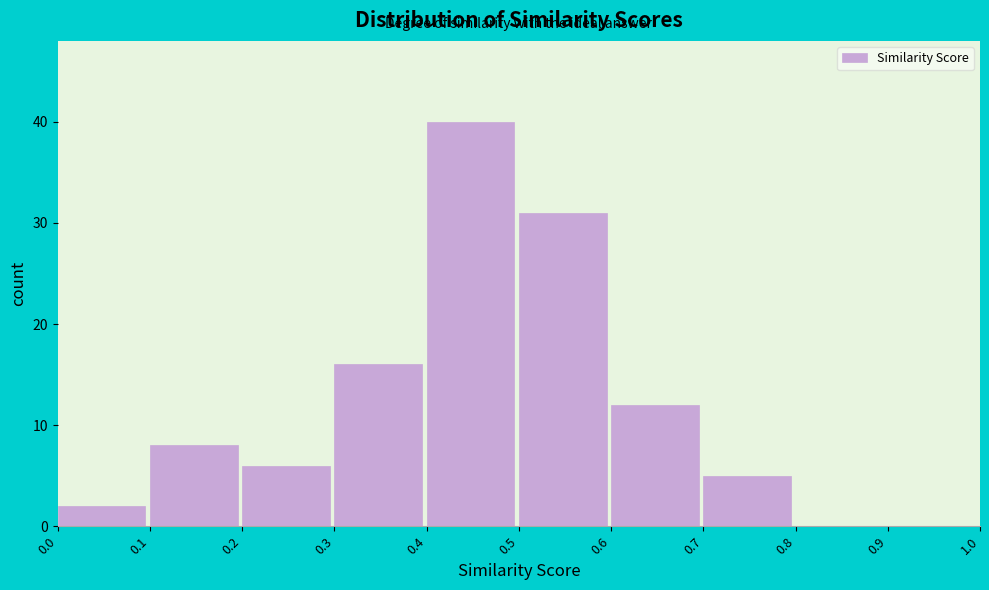

Reading left to right, list every bar in this chart as the range it spans on the x-axis followed by its height. The values are not printed on the chart, so give them approximately, as read against the axis.

0.0 to 0.1: 2
0.1 to 0.2: 8
0.2 to 0.3: 6
0.3 to 0.4: 16
0.4 to 0.5: 40
0.5 to 0.6: 31
0.6 to 0.7: 12
0.7 to 0.8: 5
0.8 to 0.9: 0
0.9 to 1.0: 0